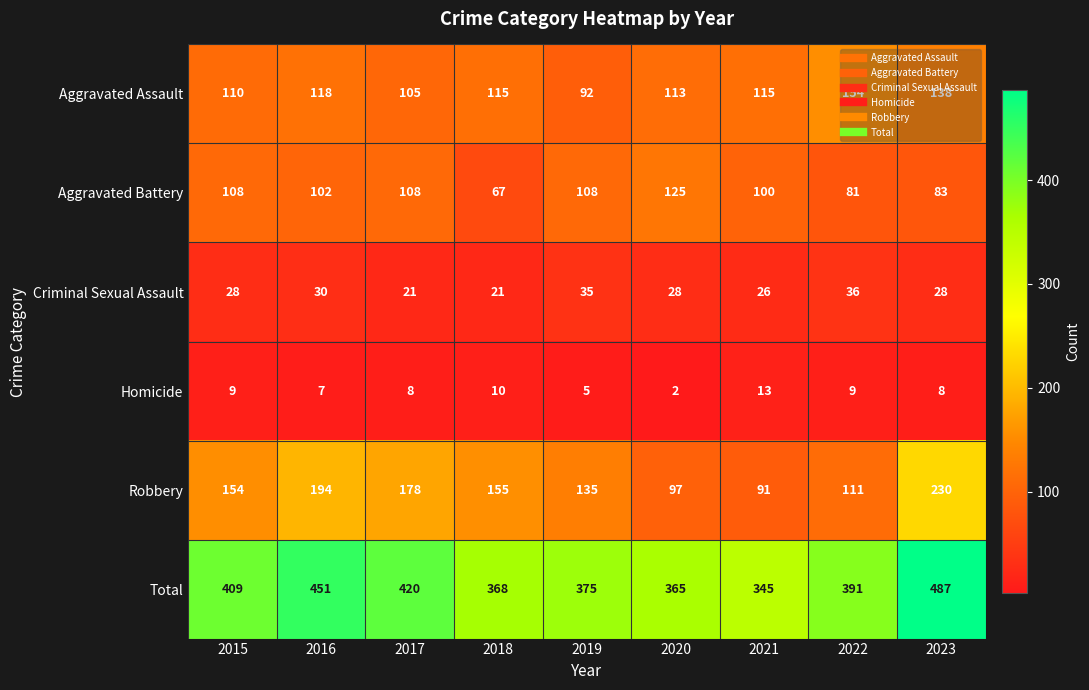

What is the greatest value displayed?

487